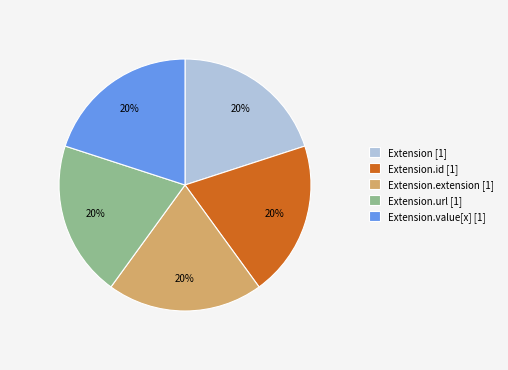

To the nearest percent, what percentage of the pie is Extension.value[x] [1]?

20%